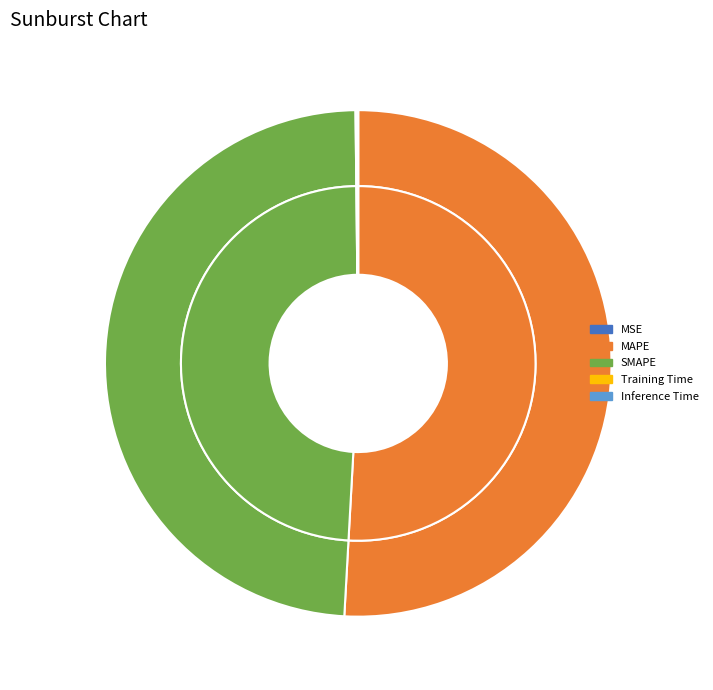

Between Training Time and MAPE, which is larger?

MAPE